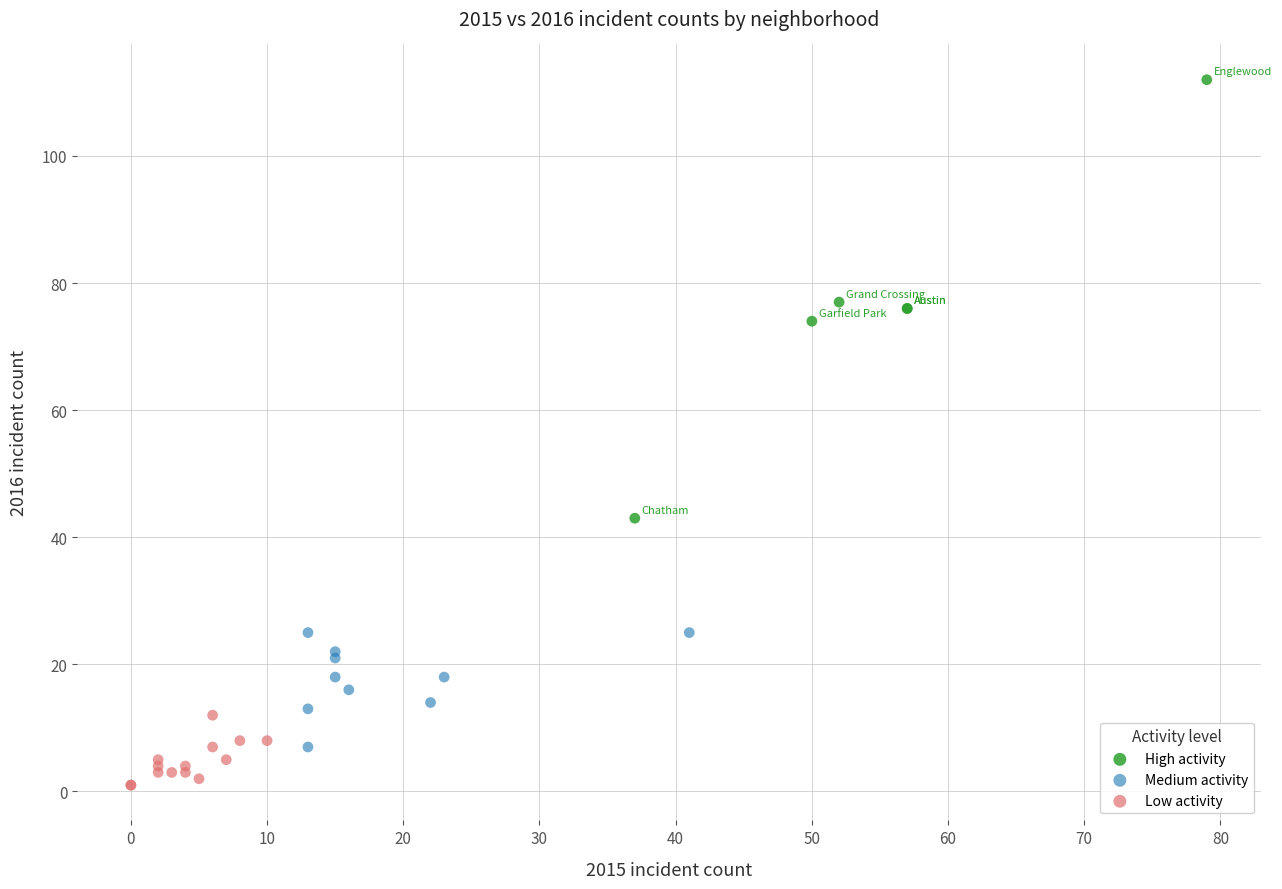

Which series contains the lowest Y value?

Low activity